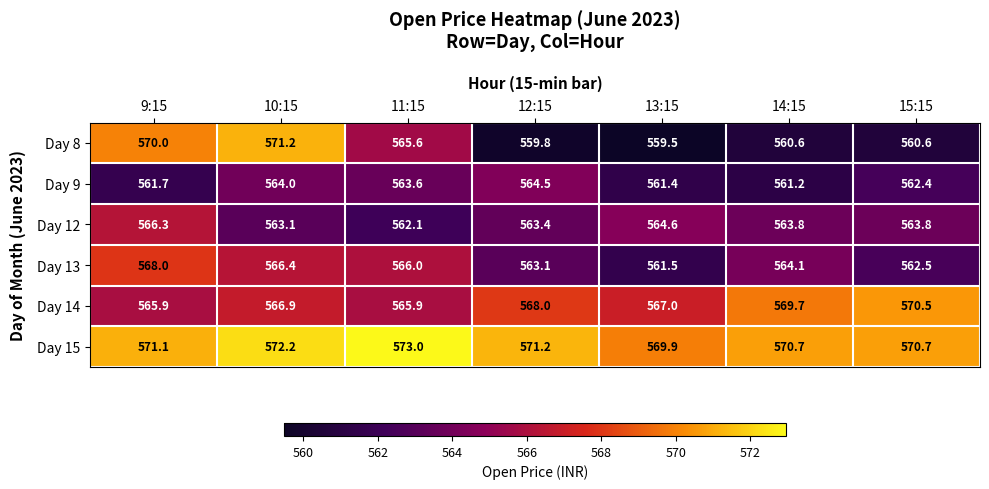

Which series changed the most between 11:15 and 13:15?

Day 8